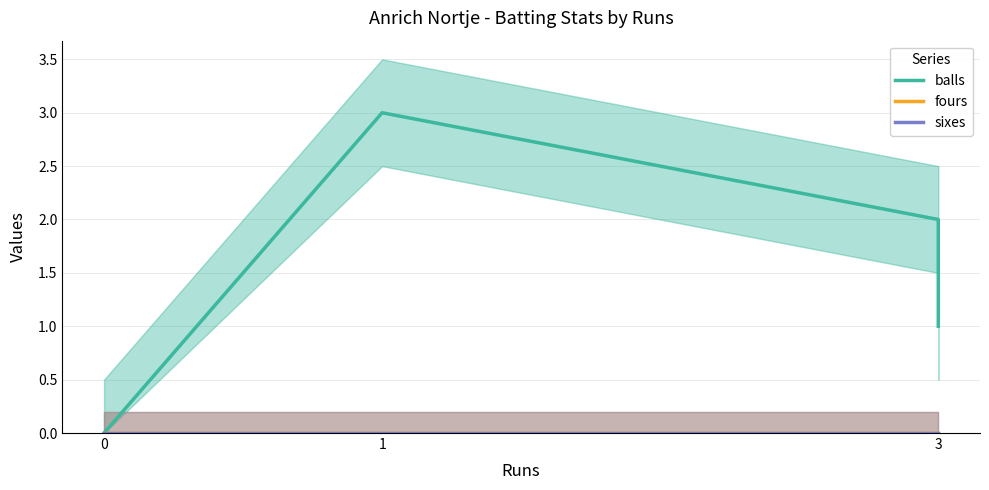

Between 0 and 1, which series saw the biggest shift?

balls